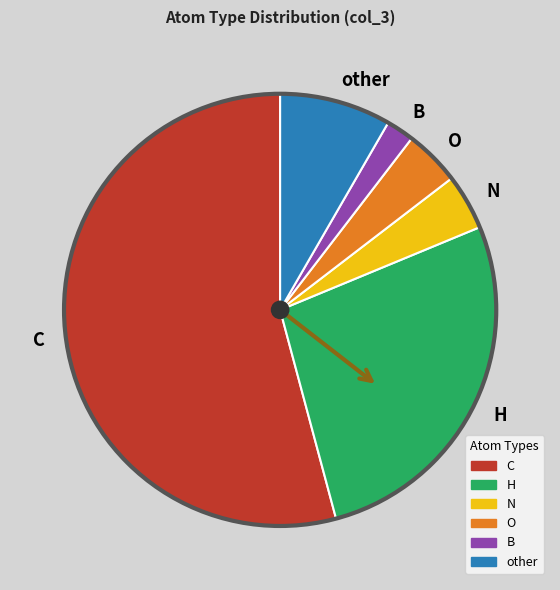

What is the ratio of the value at B to the value at H?

0.1